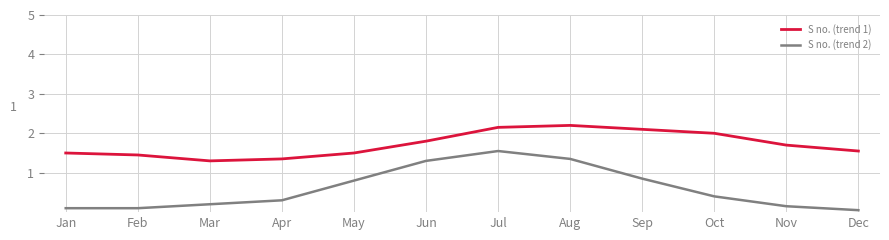

What is the total value across all series at Jun?

3.1